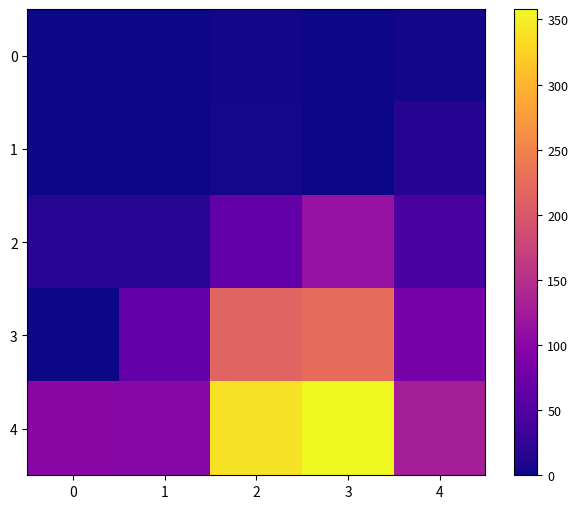

Which series has the largest total across all categories?

4